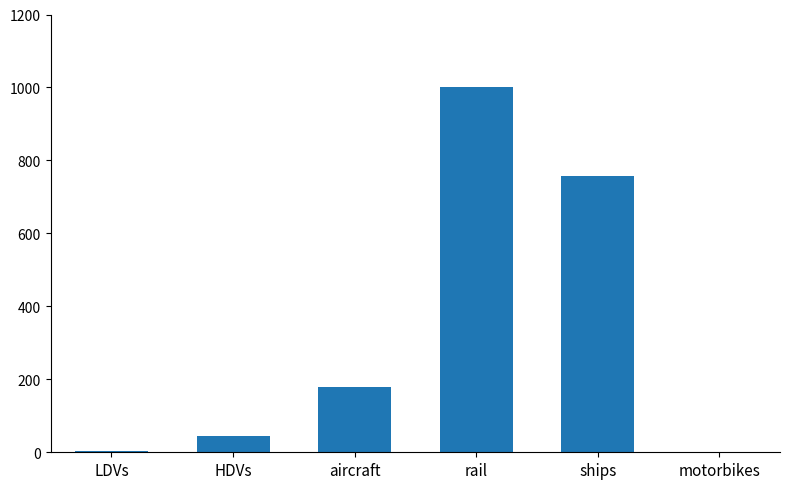

Which category has the highest value across all series?

rail